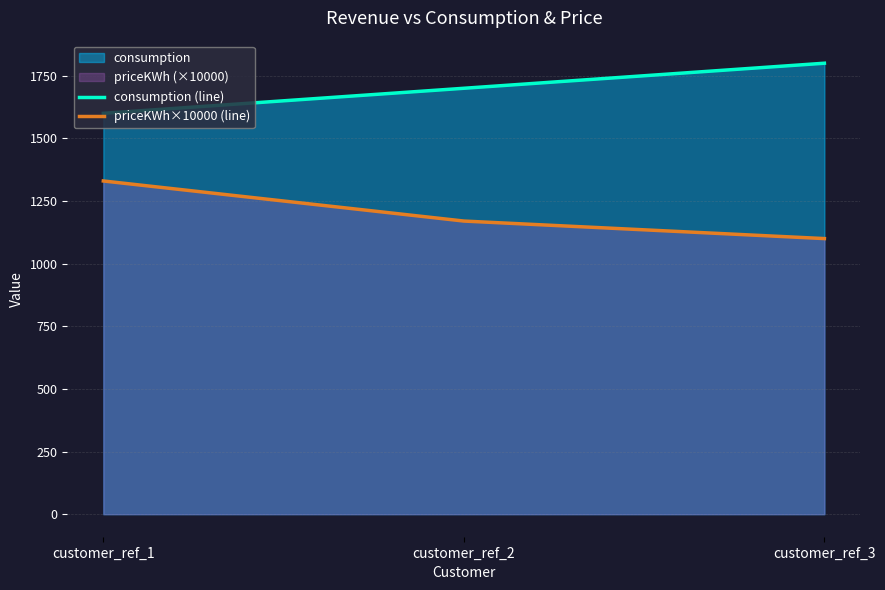

Reading left to right, list all the values displayed in this chart.

consumption (line): customer_ref_1=1600	customer_ref_2=1700	customer_ref_3=1800
priceKWh×10000 (line): customer_ref_1=1330	customer_ref_2=1170	customer_ref_3=1100